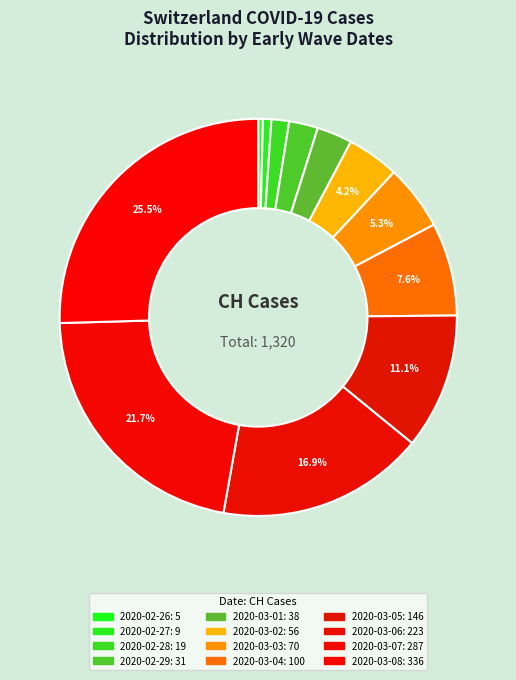

How many slices are in this pie chart?

12